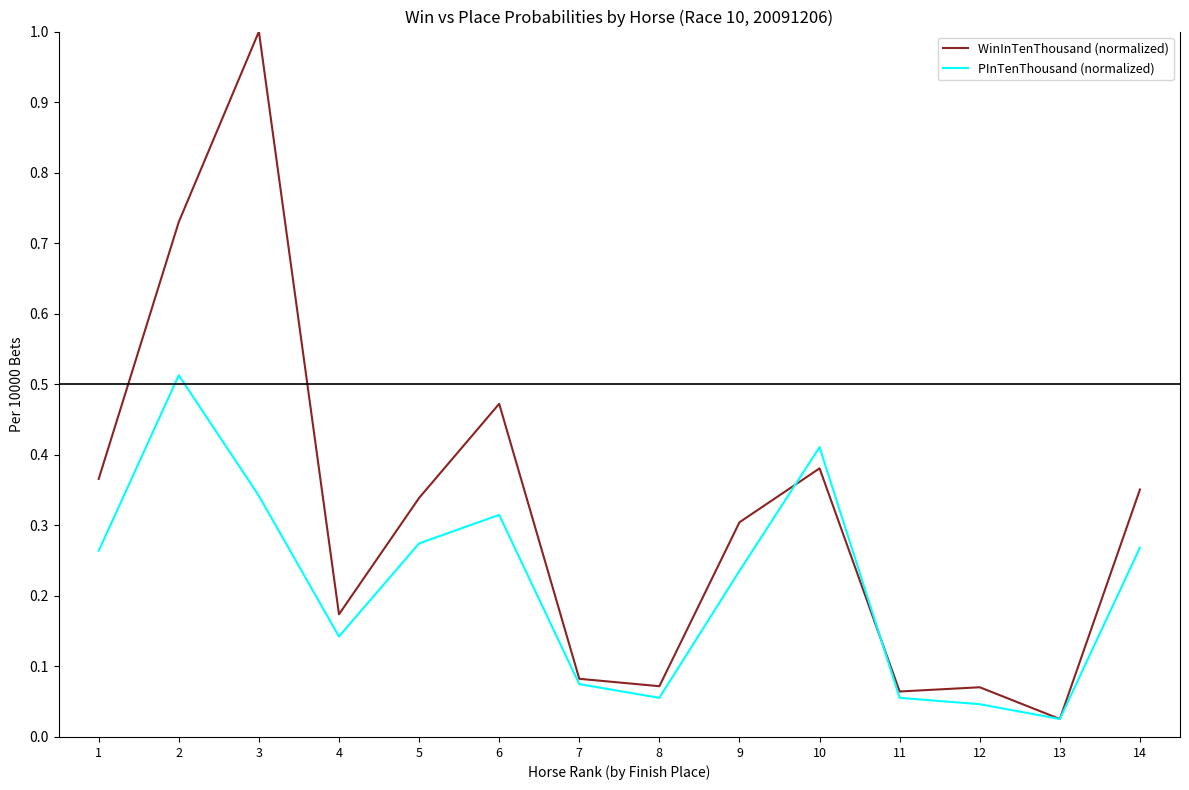

At which label is WinInTenThousand (normalized) closest to 0?

13